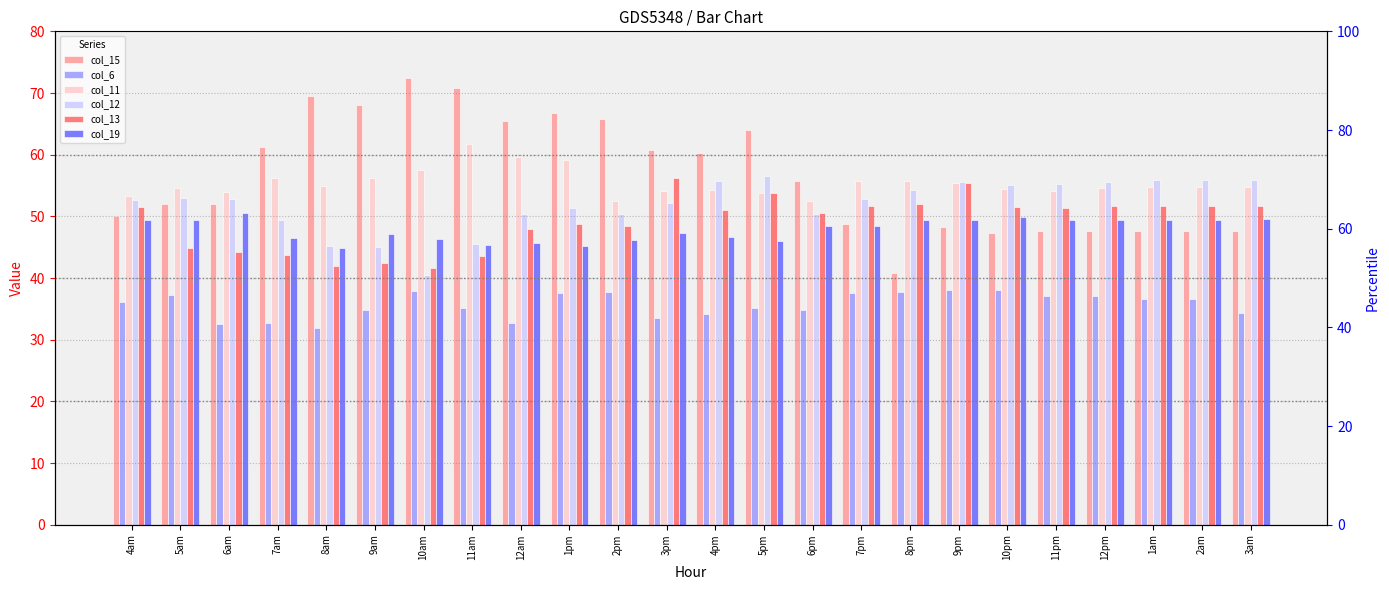

What is the label of the 5th bar from the left?

8am